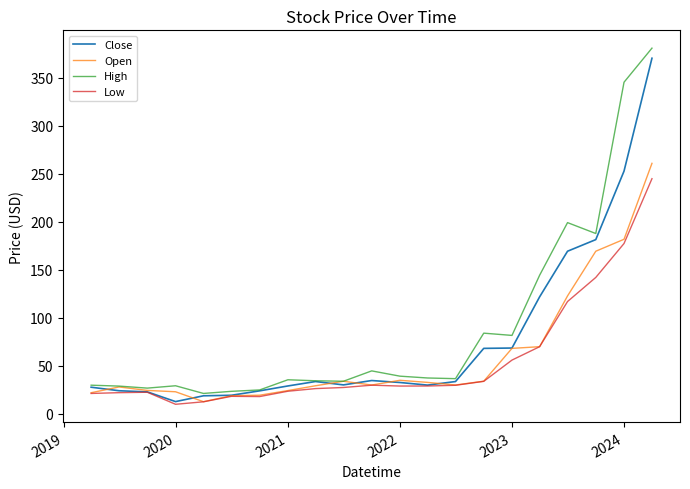

Rank the series by their average value, from lowest to highest.

Low, Open, Close, High